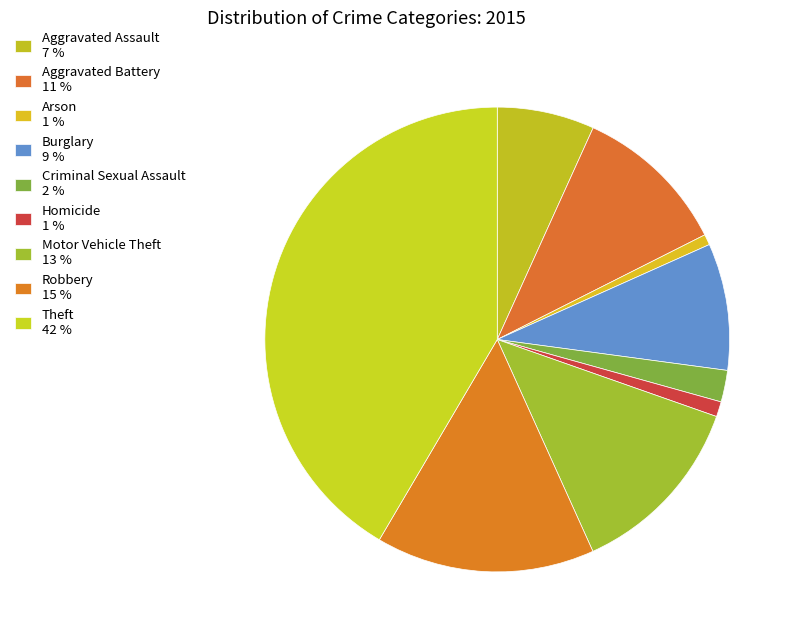

The Criminal Sexual Assault slice represents 2% of the pie. True or false?

True